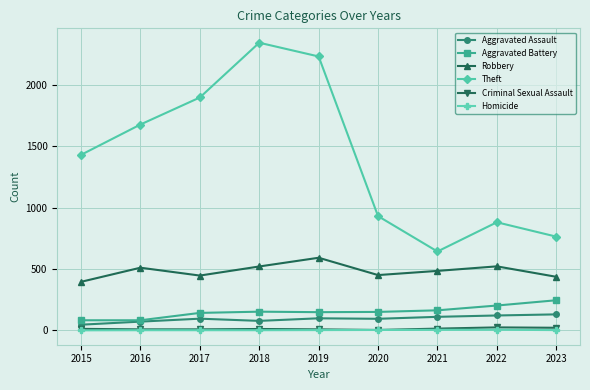

What is the difference between the highest and lowest values at 2017?

1895